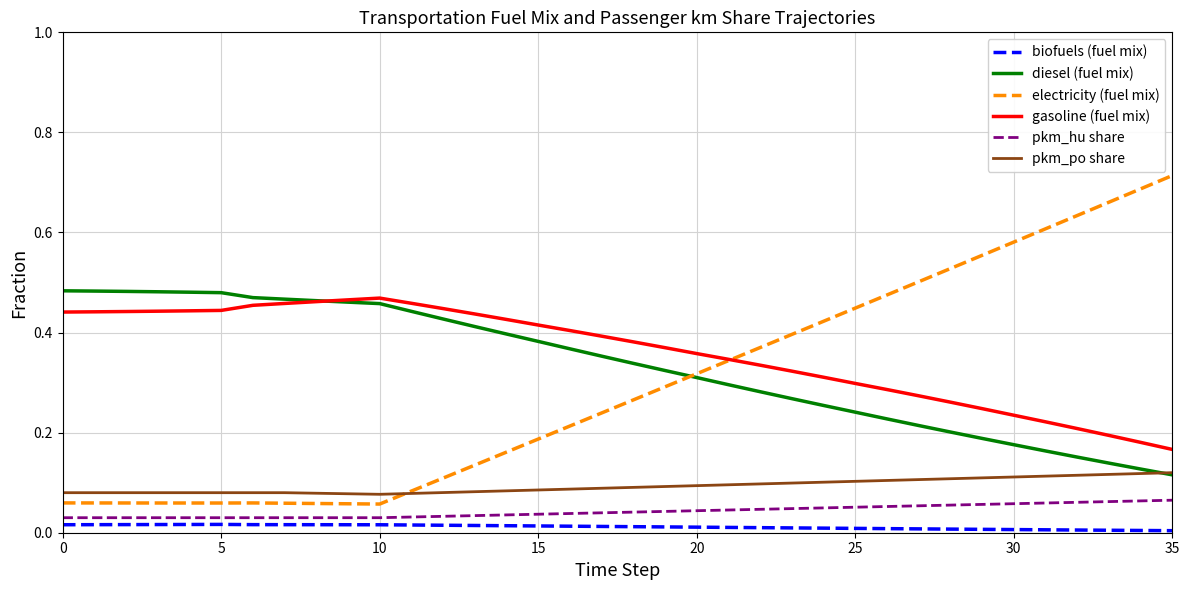

At how many categories does at least one series exceed 0?

36